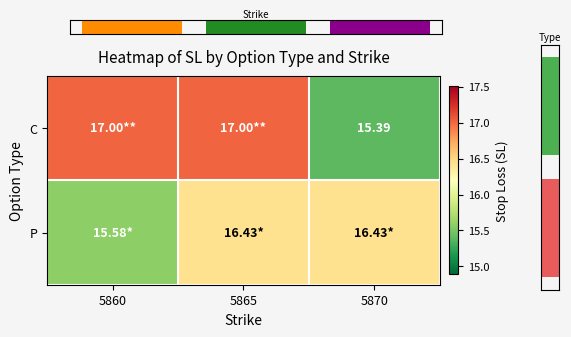

Which series has the largest total across all categories?

C